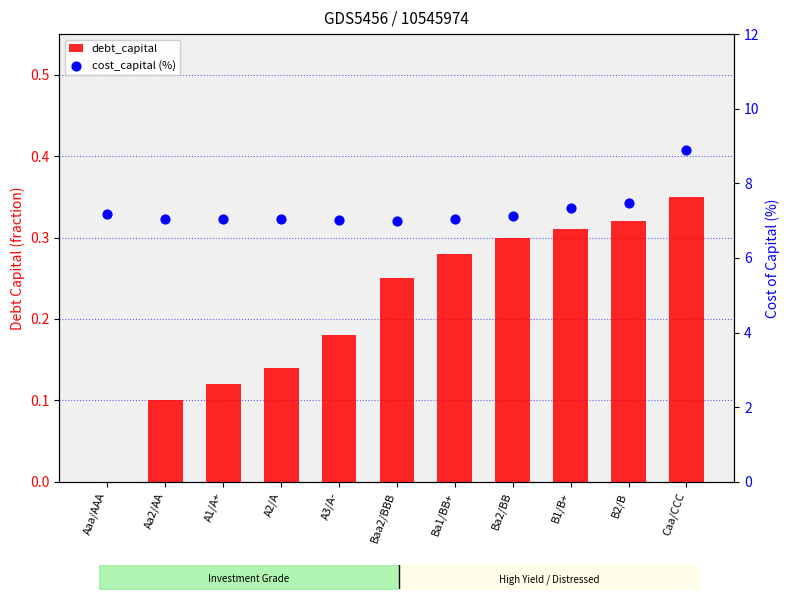

What are all the series names shown in the legend?

debt_capital, cost_capital (%)